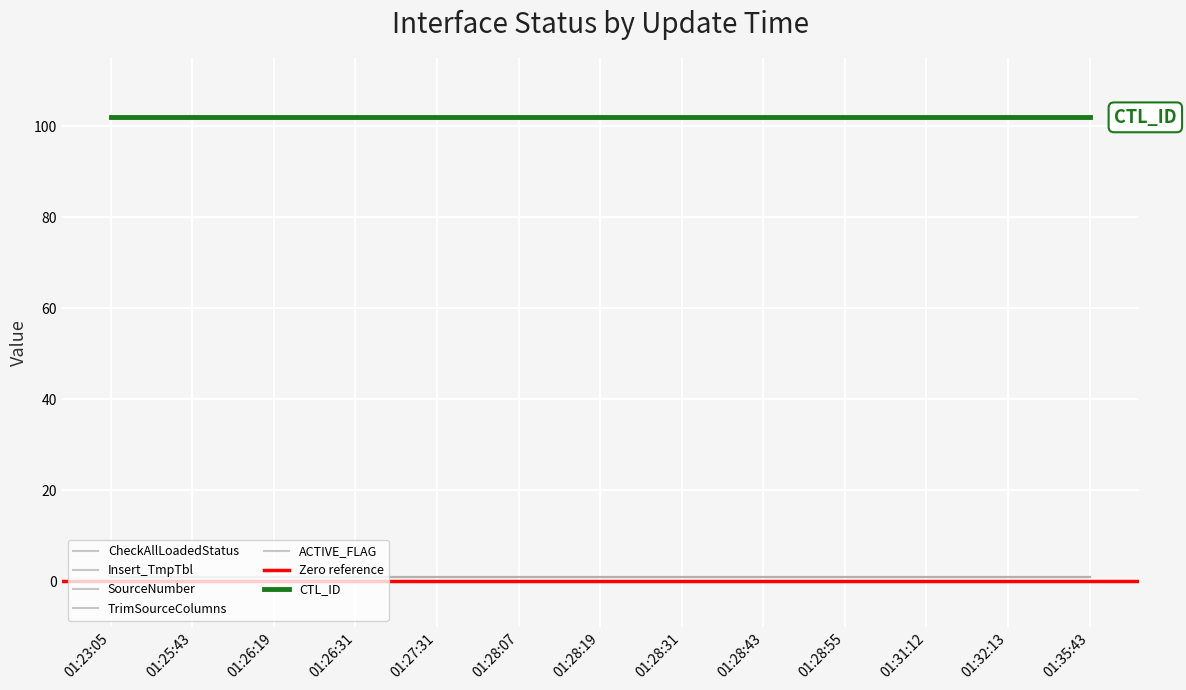

The value of CheckAllLoadedStatus at 01:25:43 is 1. True or false?

True